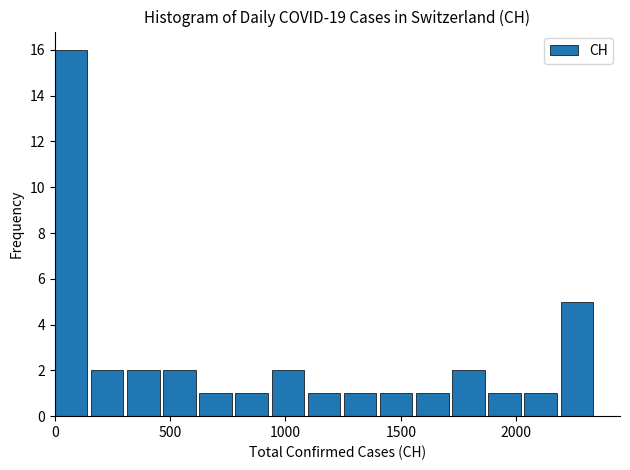

Read against the x-axis, roughly where is the centre of the tallest bar?

50